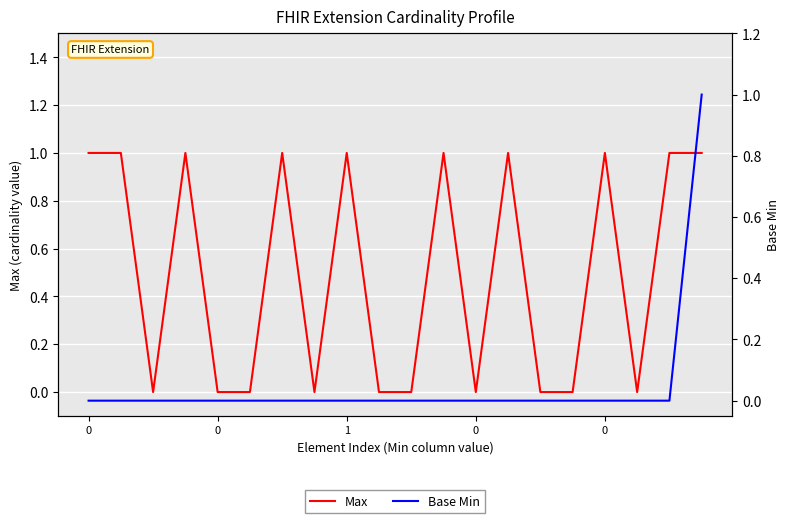

Is it true that Max equals 0 at 9?

True